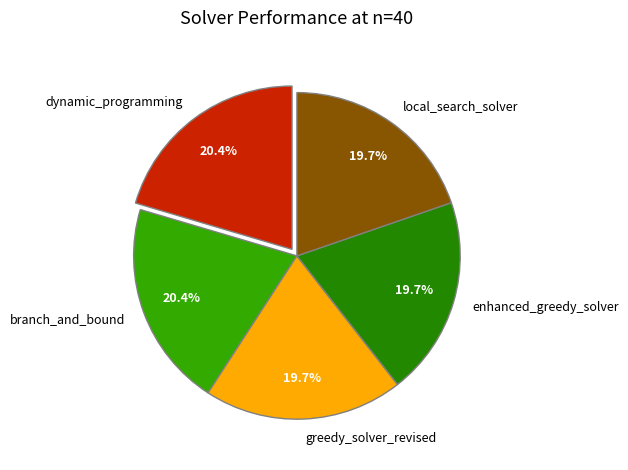

To the nearest percent, what is the average slice percentage?

20%